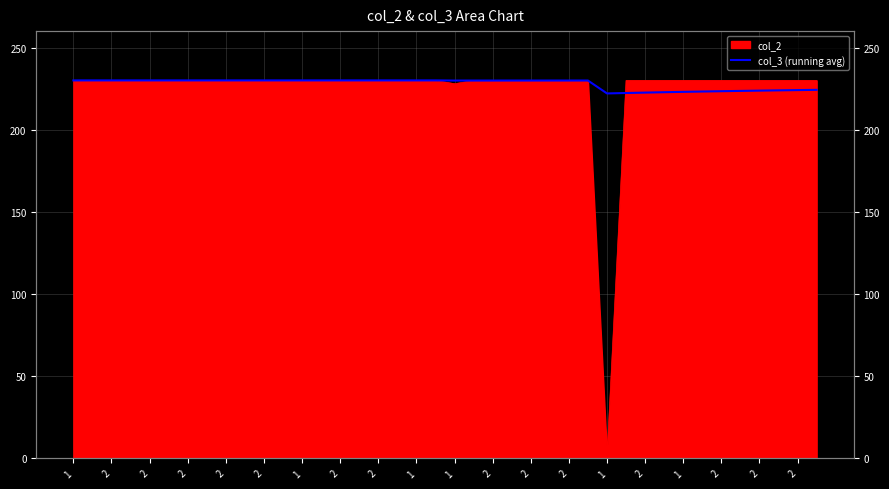

What is the difference between the values at 2 and 26?

0.1